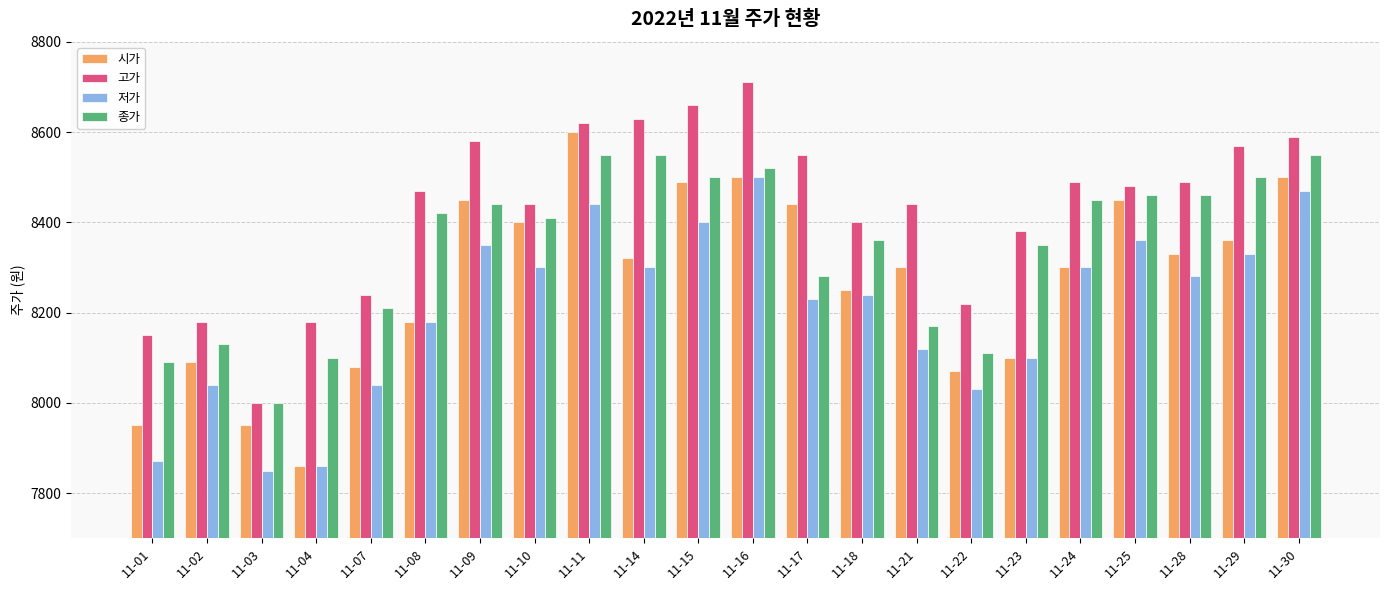

True or false: 종가 has a value of 8520 at 11-16.

True